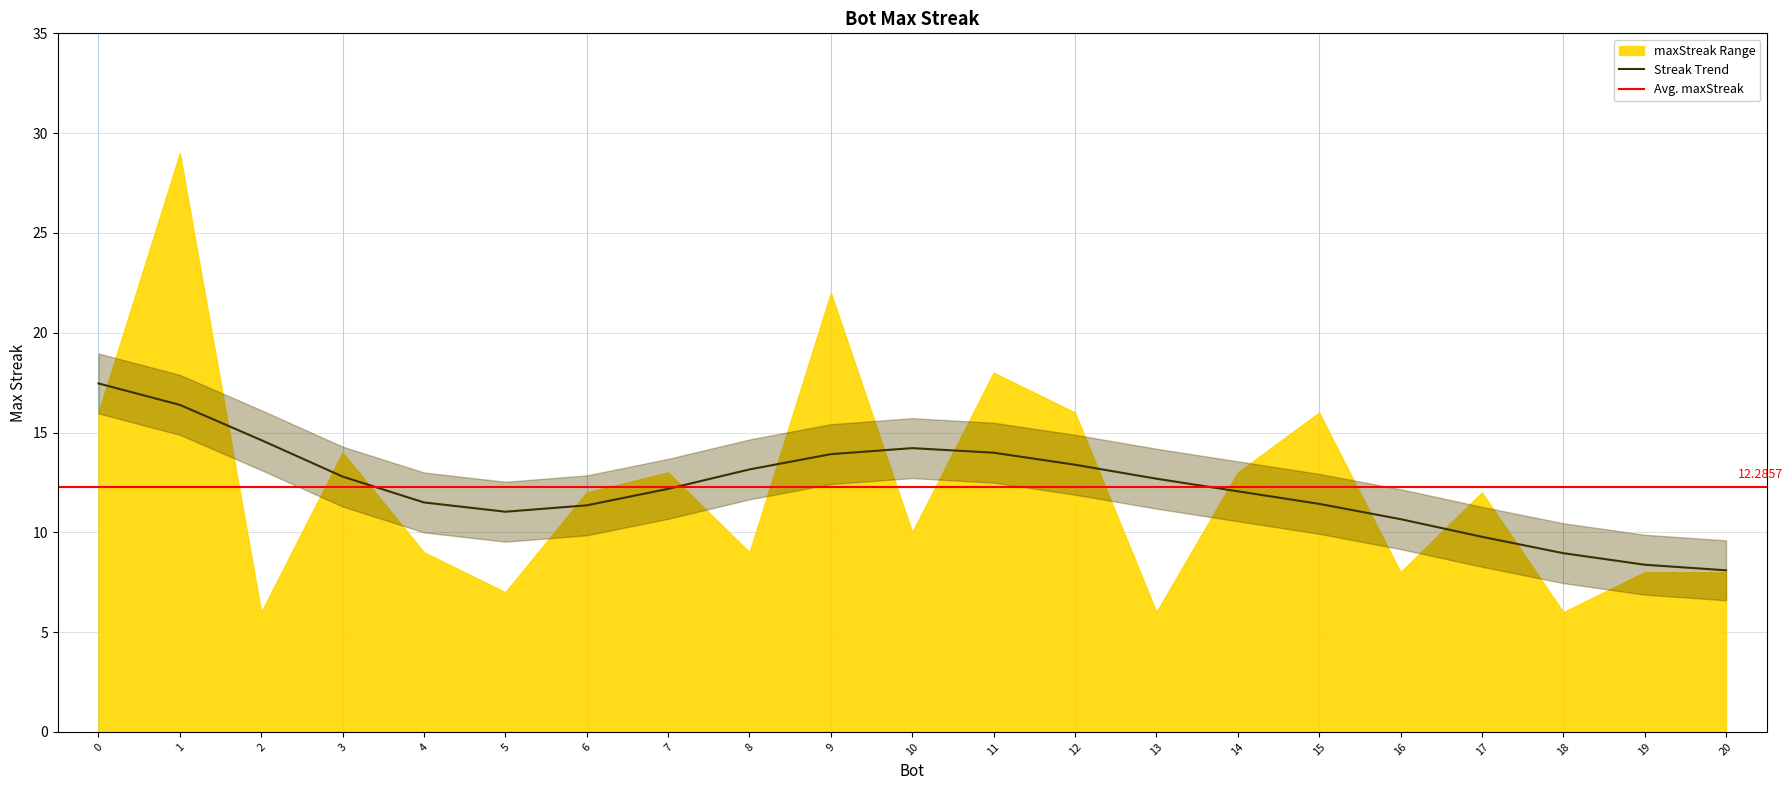

What is the minimum value shown in the chart?

6